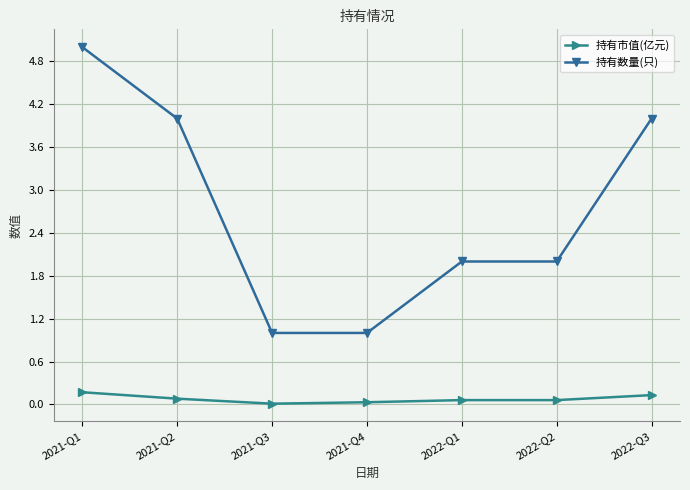

What is the label of the 3rd point from the right?

2022-Q1